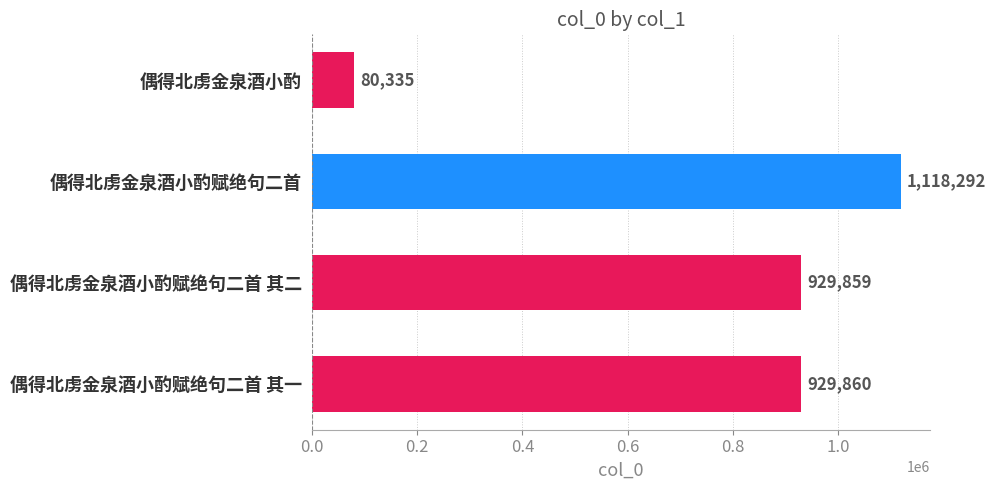

What is the ratio of the value at 偶得北虏金泉酒小酌赋绝句二首 to the value at 偶得北虏金泉酒小酌?

13.9